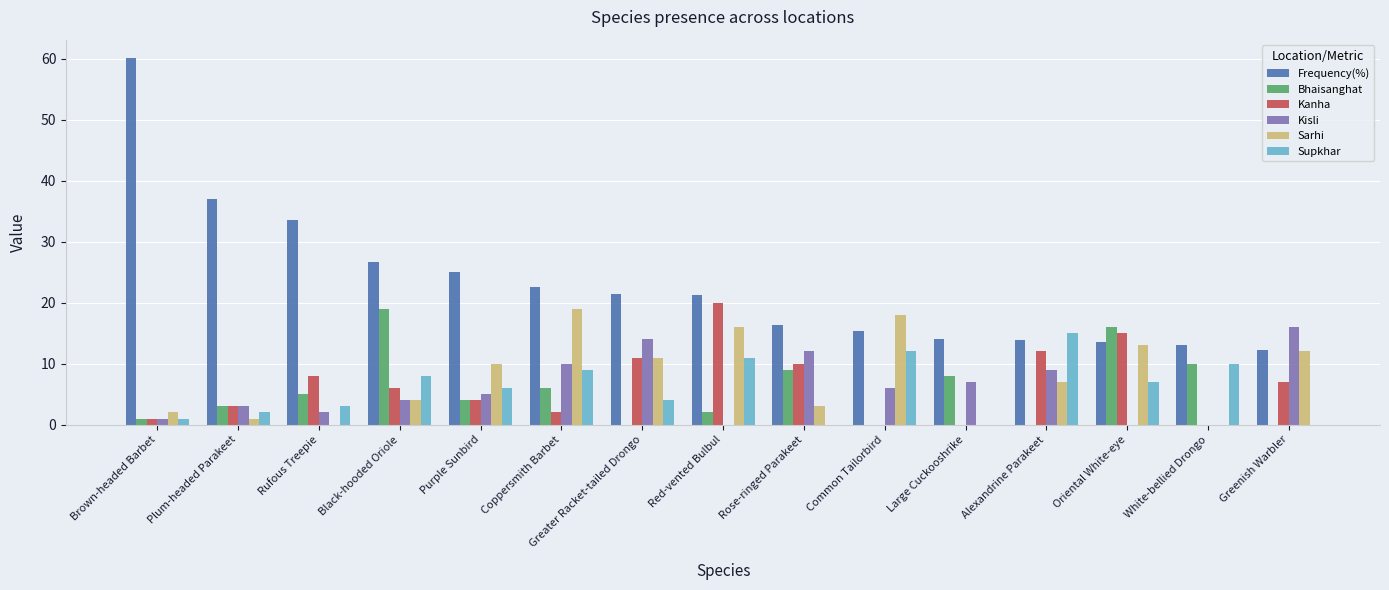

True or false: Kanha has a value of 3.1 at Black-hooded Oriole.

False